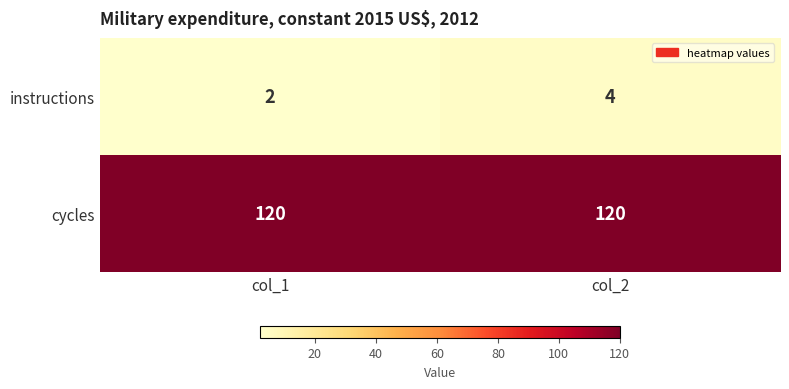

What is the average value of the cycles series?

120